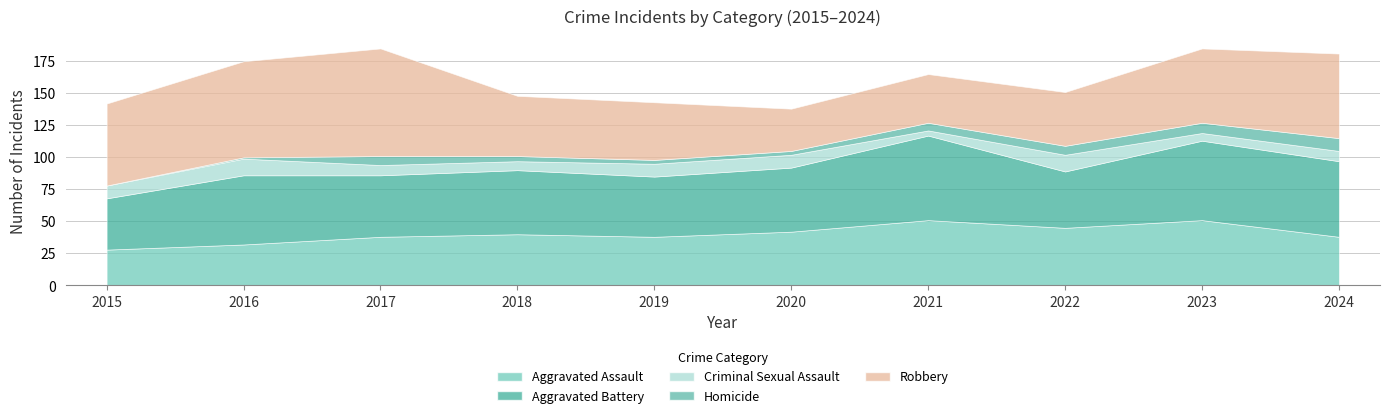

At 2023, list the series in order from largest to smallest.

Aggravated Battery, Robbery, Aggravated Assault, Homicide, Criminal Sexual Assault